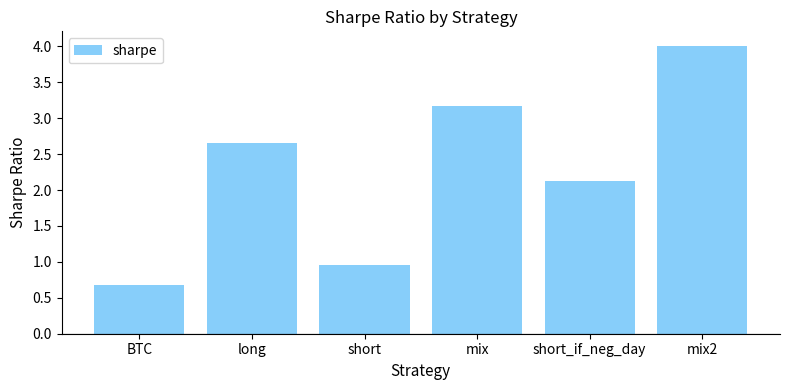

What is the sum of all values?

13.6